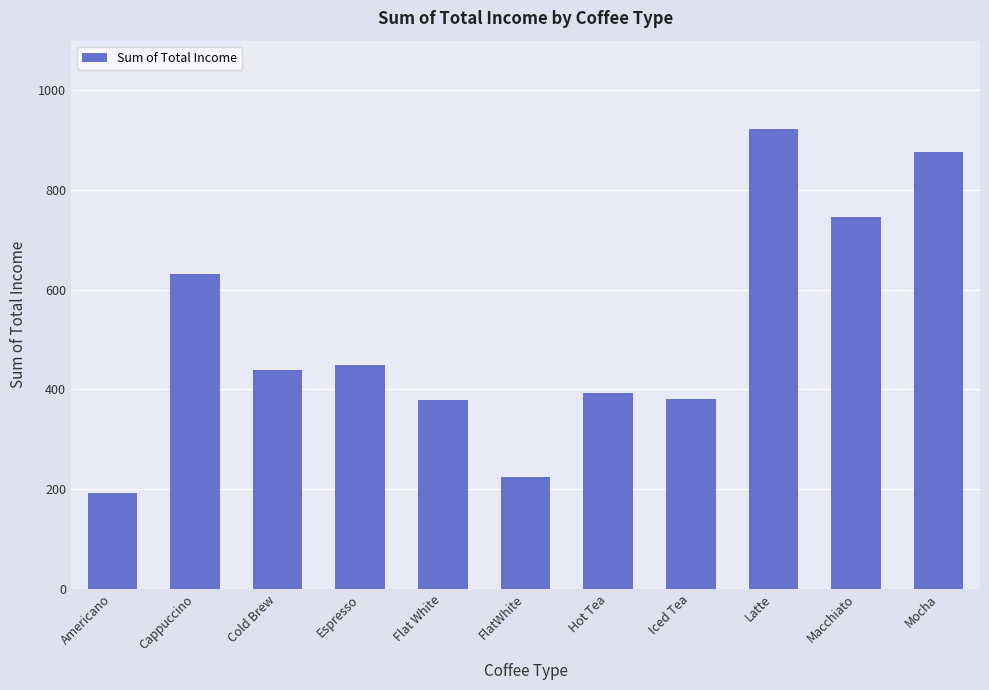

Which label corresponds to the smallest value in the chart?

Americano